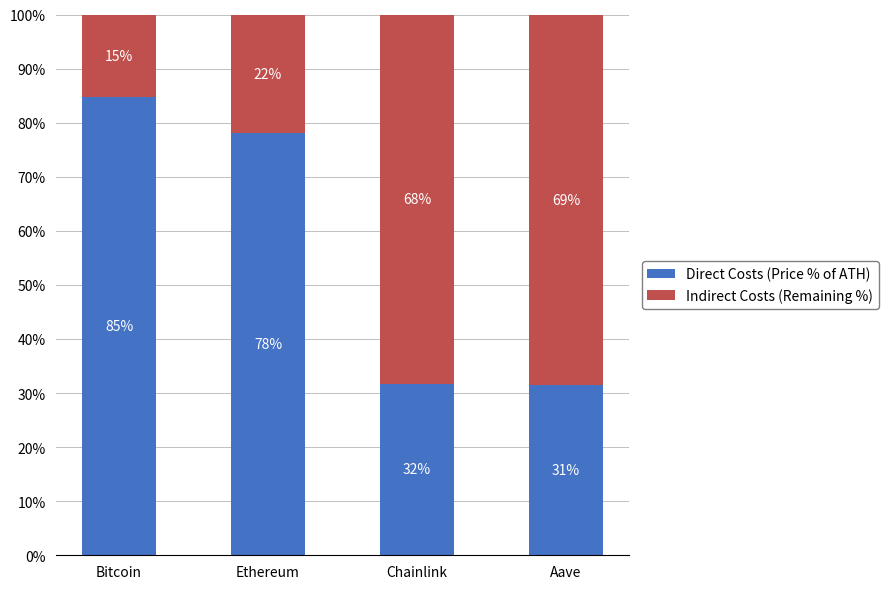

What is the total value across all series at Aave?

100.0